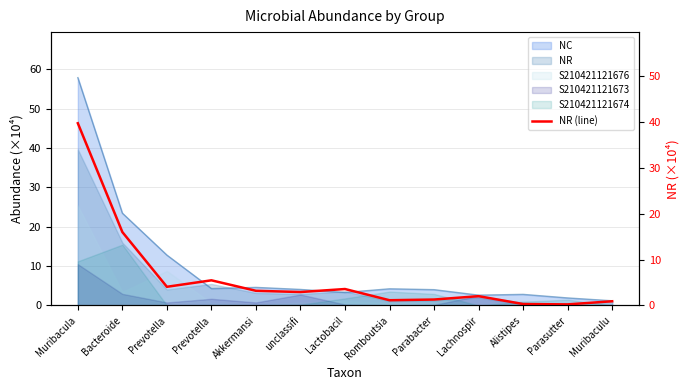

True or false: the data has more than 1 interior local peaks.

True